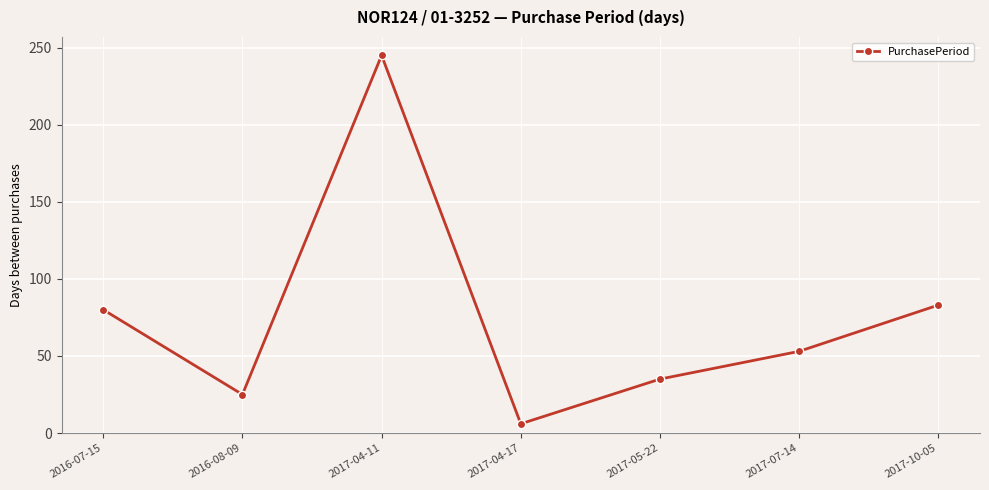

What is the change in value from 2016-07-15 to 2017-04-17?

-74